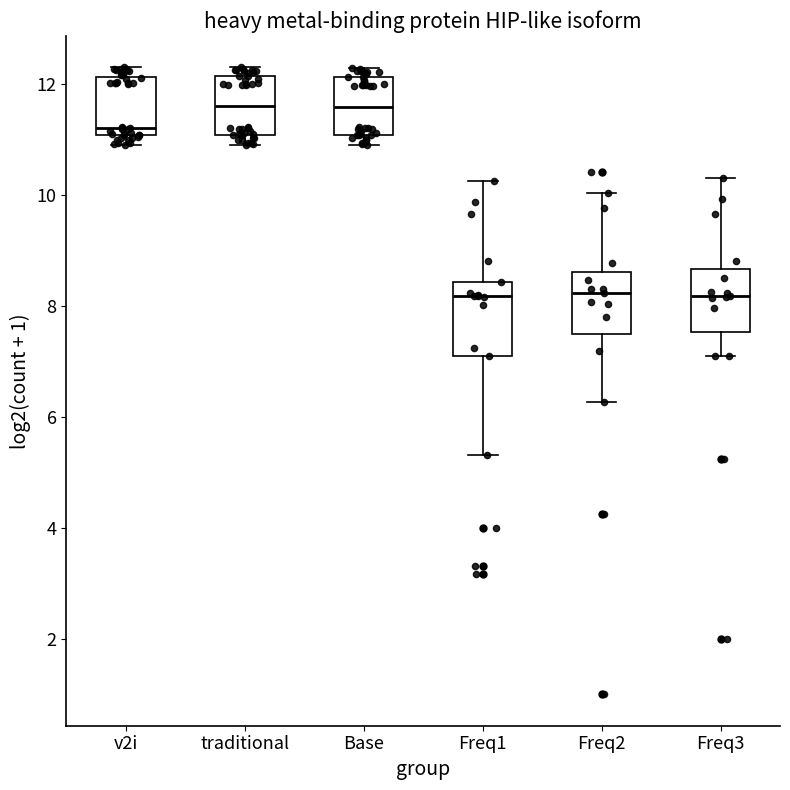

Reading left to right, transcribe this box plot: for each box, give where its median line is, the range the box spans, and where its two whiskers end, as read against the y-axis. The values are not printed on the chart, so give them approximately, as read against the axis.

v2i: median 11.2, box 11.0 to 12.2, whiskers 11.0 (just below the box's lower edge) to 12.4
traditional: median 11.6, box 11.0 to 12.2, whiskers 11.0 (just below the box's lower edge) to 12.4
Base: median 11.6, box 11.0 to 12.2, whiskers 11.0 (just below the box's lower edge) to 12.2 (just above the box's upper edge)
Freq1: median 8.2, box 7.2 to 8.4, whiskers 5.4 to 10.2
Freq2: median 8.2, box 7.4 to 8.6, whiskers 6.2 to 10.0
Freq3: median 8.2, box 7.6 to 8.6, whiskers 7.2 to 10.4